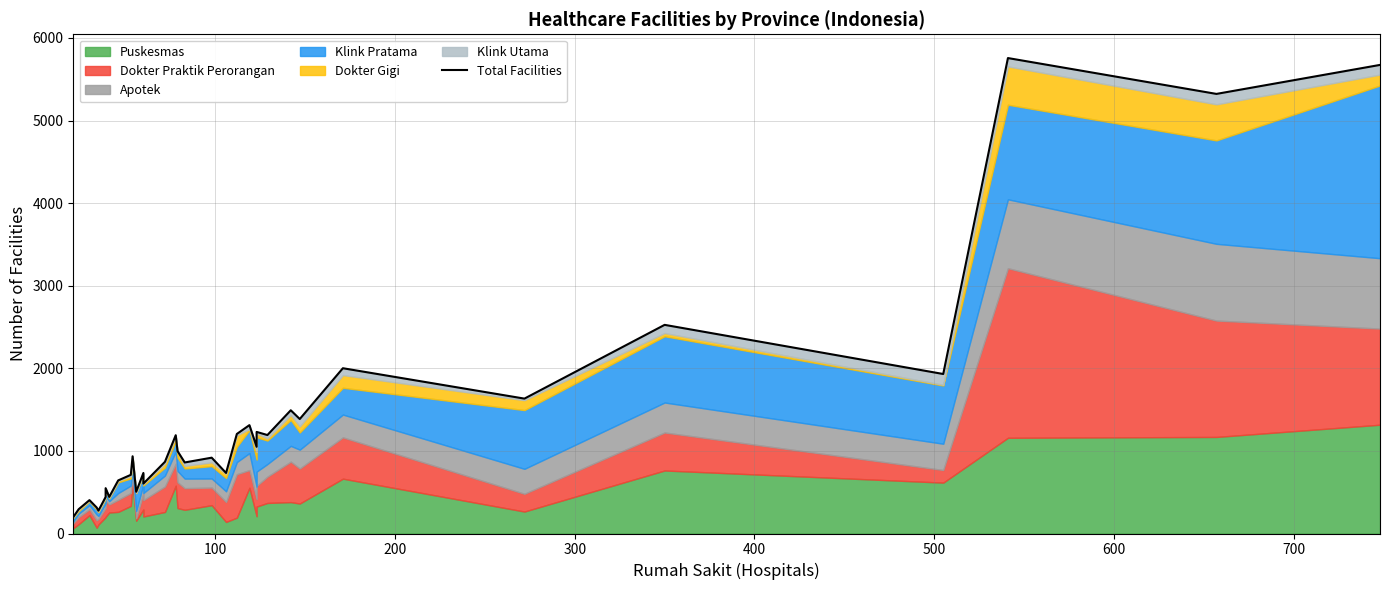

Does the chart have visible grid lines?

Yes